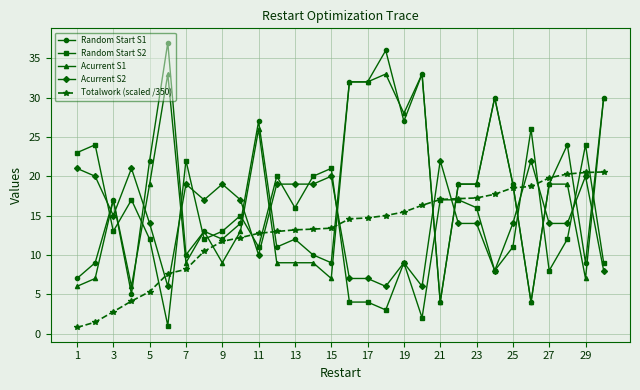

True or false: Totalwork (scaled /350) and Acurrent S1 cross at least once.

True